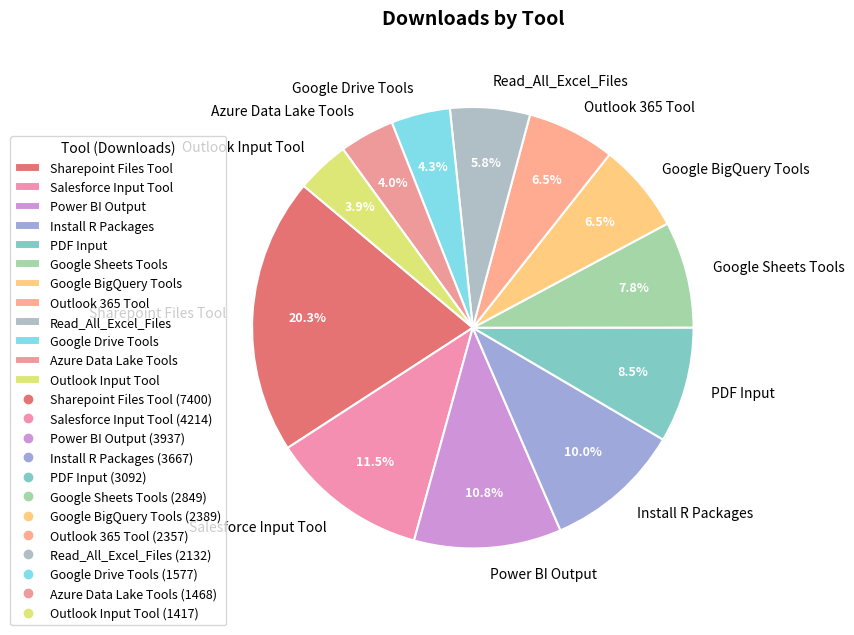

Which category has the biggest portion of the pie?

Sharepoint Files Tool